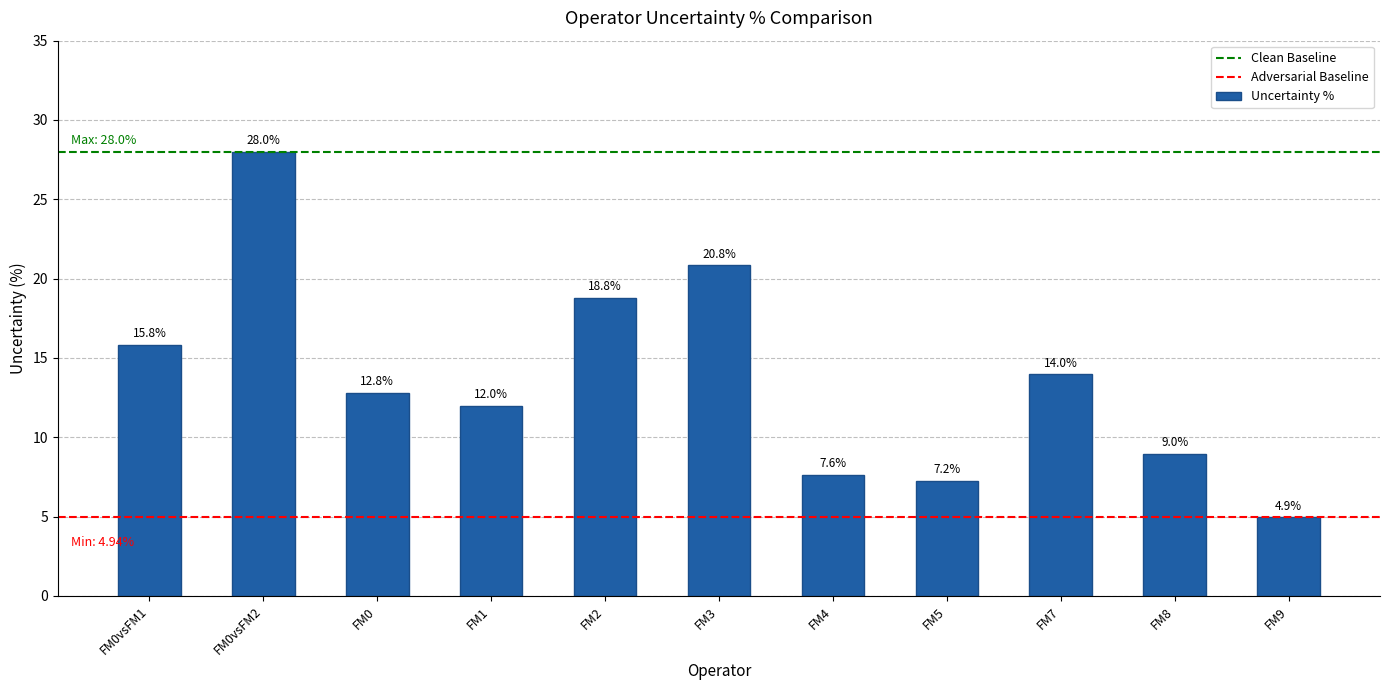

What is the difference between the values at FM5 and FM8?

1.7